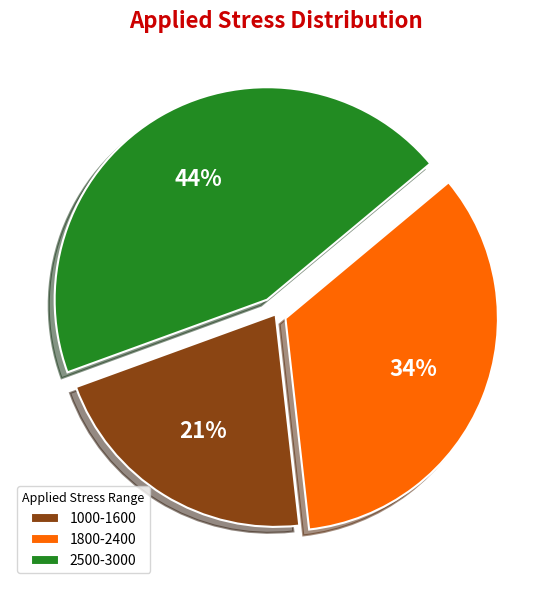

Does any single category account for the majority?

No